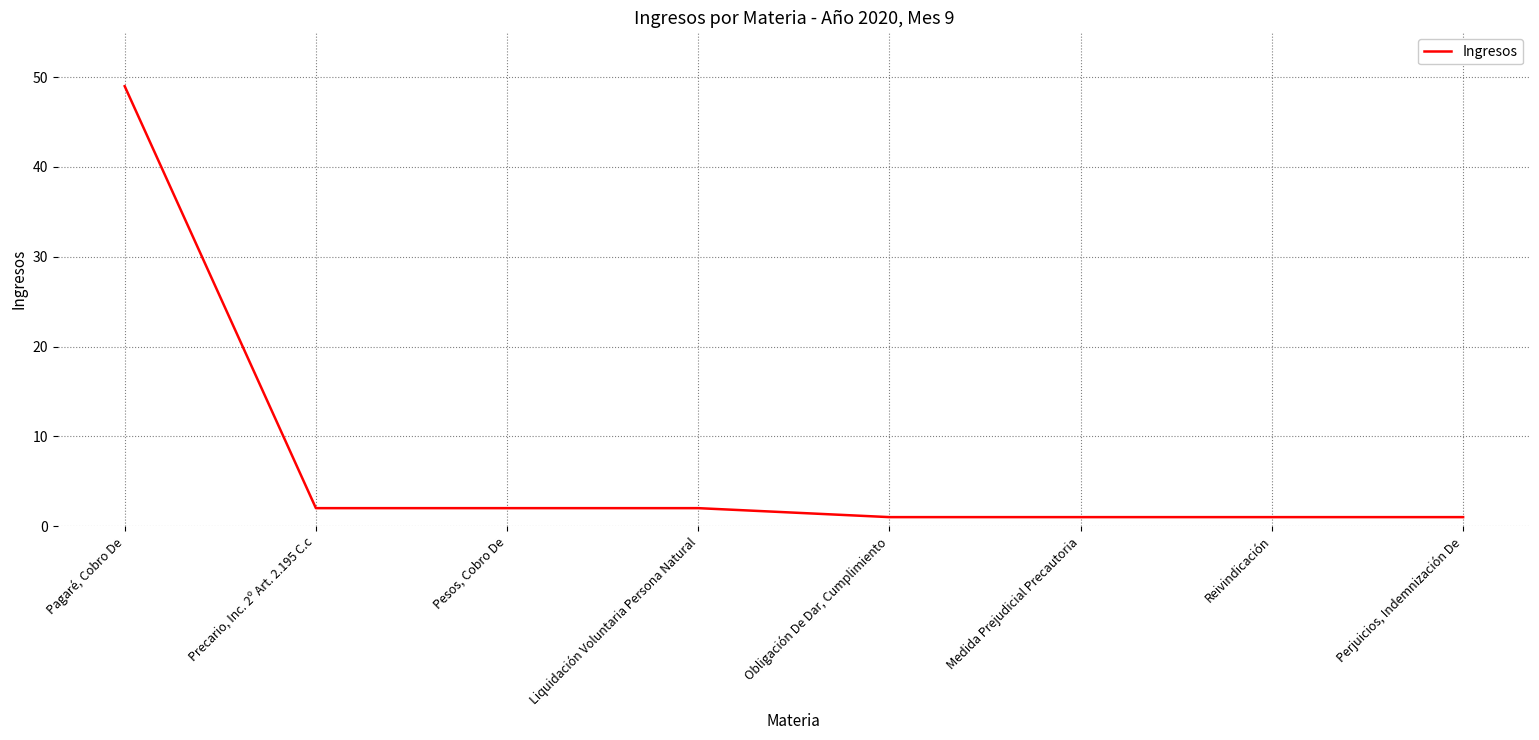

Approximately how many times larger is the value at Pagaré, Cobro De compared to Liquidación Voluntaria Persona Natural?

24.5